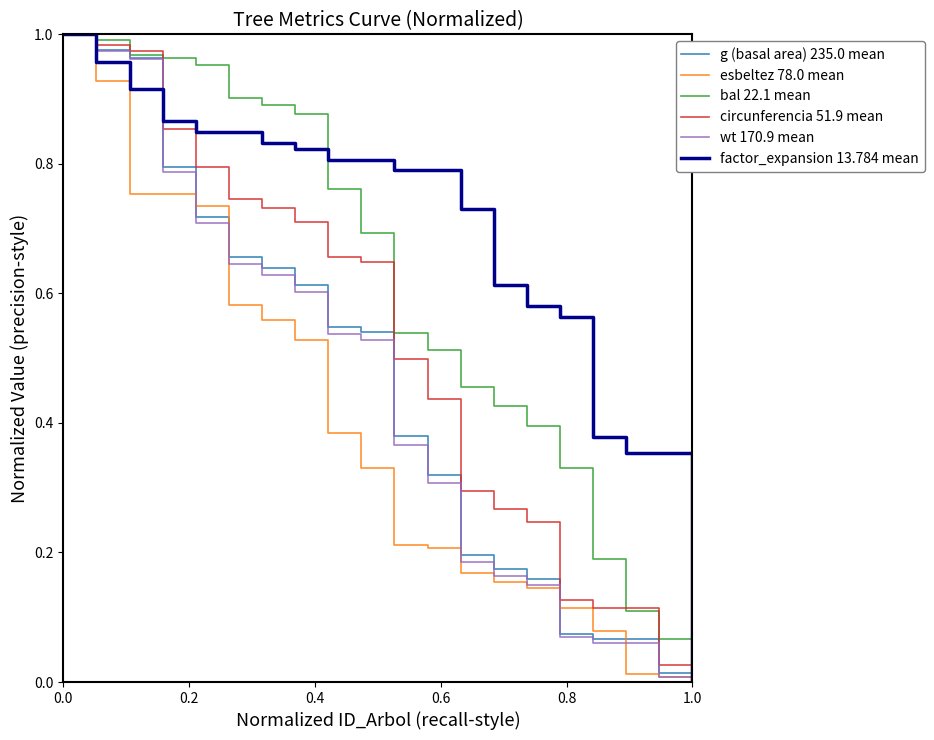

Which series has the largest total across all categories?

factor_expansion 13.784 mean